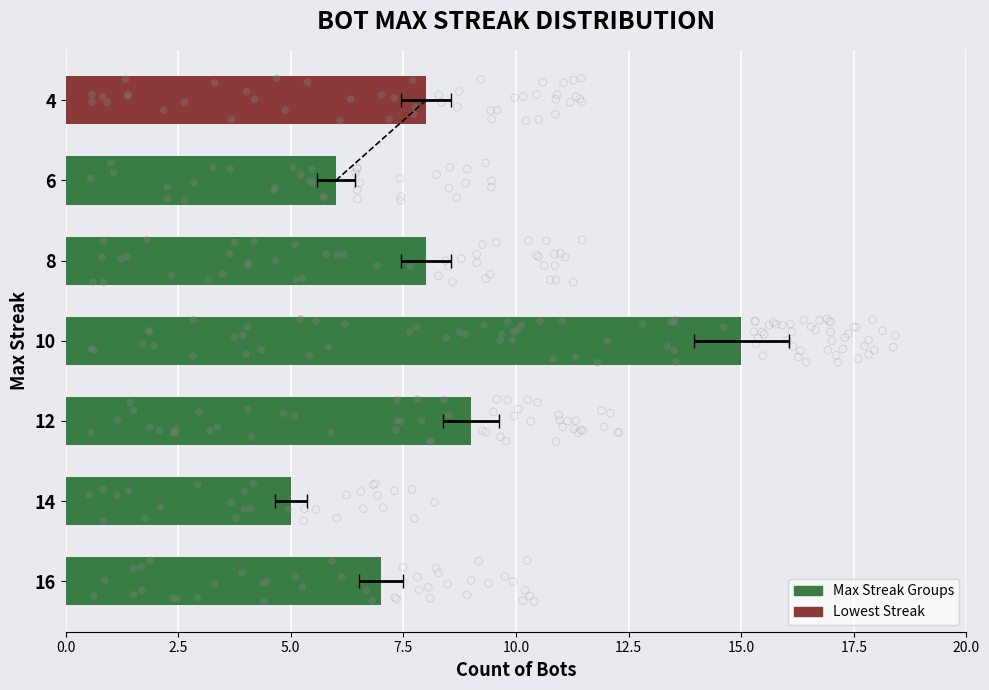

Which has a higher value, 12 or 10?

10